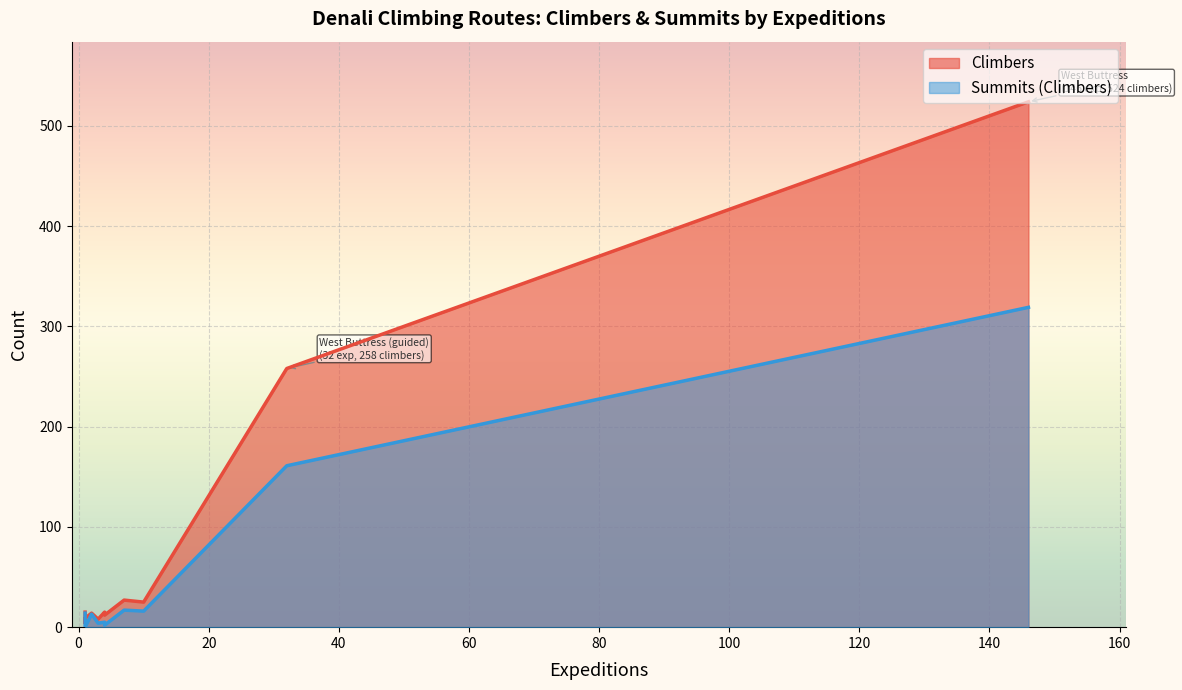

At which category does Summits (Climbers) reach its first local valley?

Muldrow Glacier